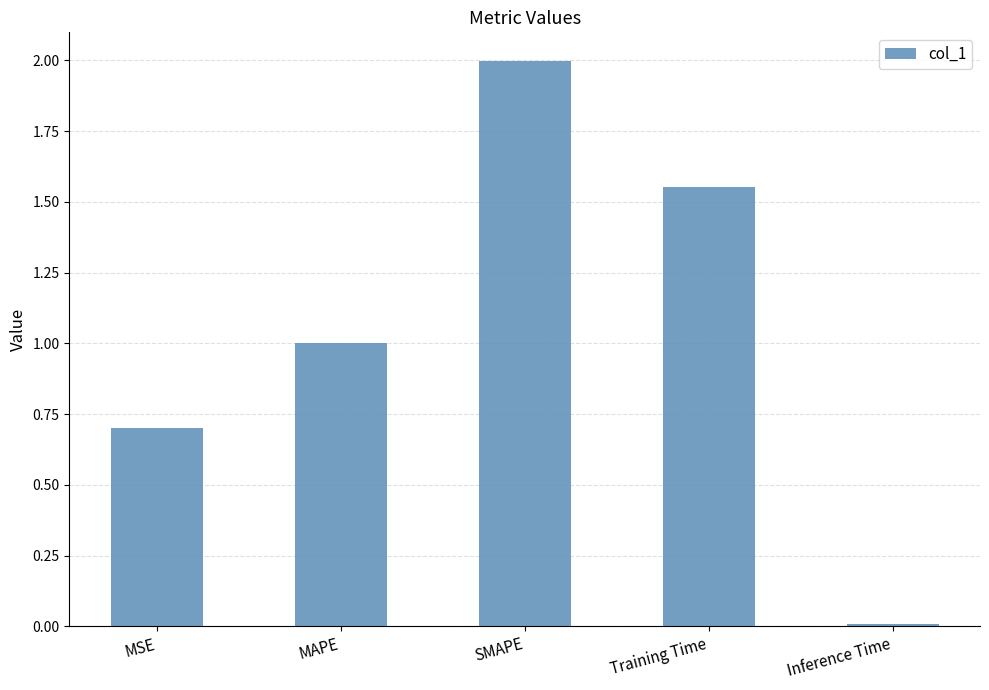

Which category has the highest value across all series?

SMAPE